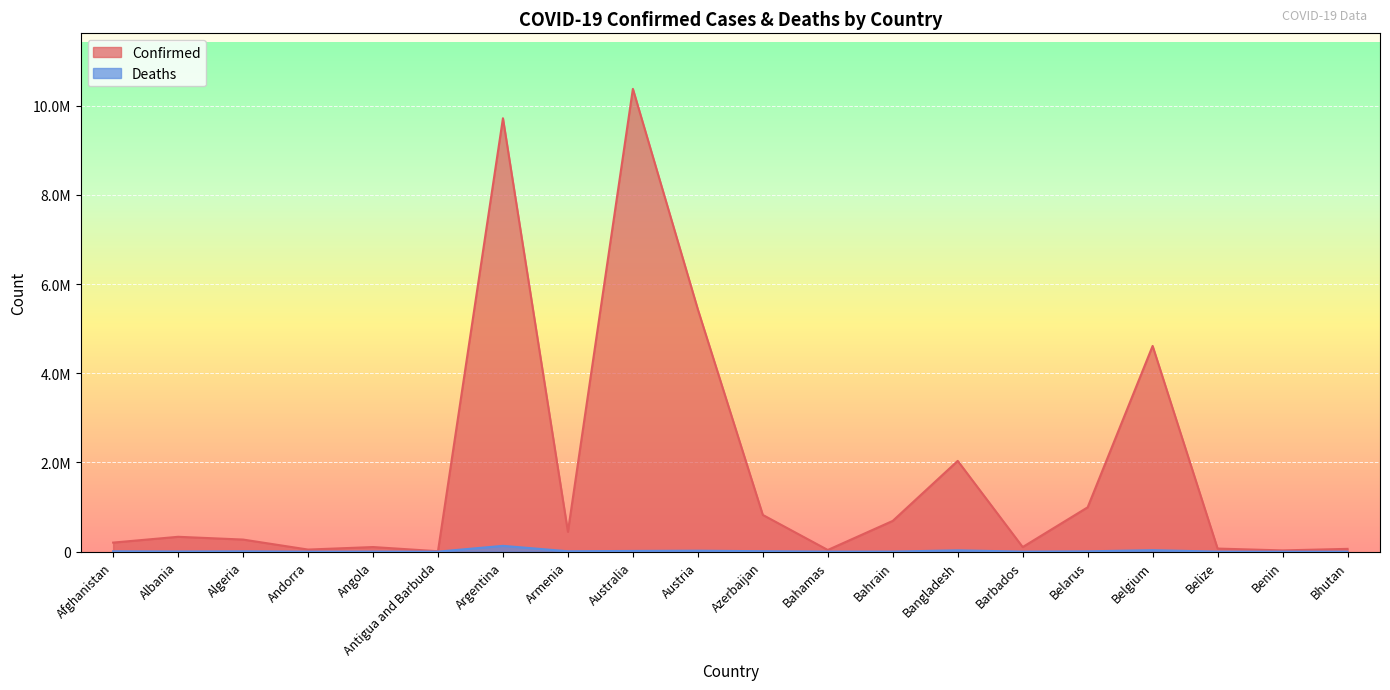

Reading left to right, transcribe all the data shown in this chart.

Confirmed: Afghanistan=202966	Albania=332949	Algeria=270829	Andorra=46535	Angola=103131	Antigua and Barbuda=9106	Argentina=9717546	Armenia=445100	Australia=10376653	Austria=5432162	Azerbaijan=823202	Bahamas=37369	Bahrain=689480	Bangladesh=2035037	Barbados=103014	Belarus=994037	Belgium=4612239	Belize=68943	Benin=27782	Bhutan=62331
Deaths: Afghanistan=7821	Albania=3593	Algeria=6881	Andorra=155	Angola=1917	Antigua and Barbuda=146	Argentina=129979	Armenia=8706	Australia=15660	Austria=20976	Azerbaijan=9944	Bahamas=833	Bahrain=1527	Bangladesh=29419	Barbados=560	Belarus=7118	Belgium=32902	Belize=687	Benin=163	Bhutan=21